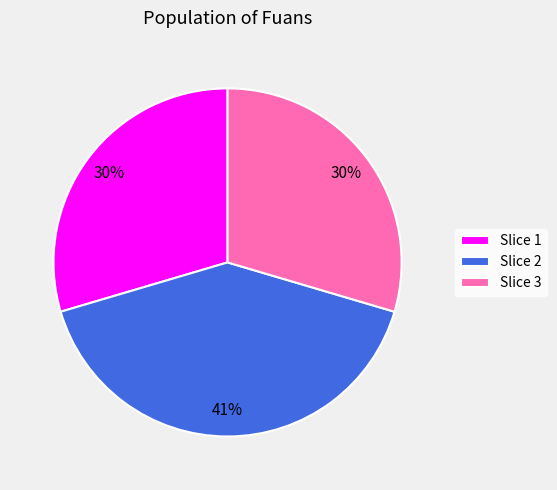

Does Slice 3 account for over 50% of the chart?

No